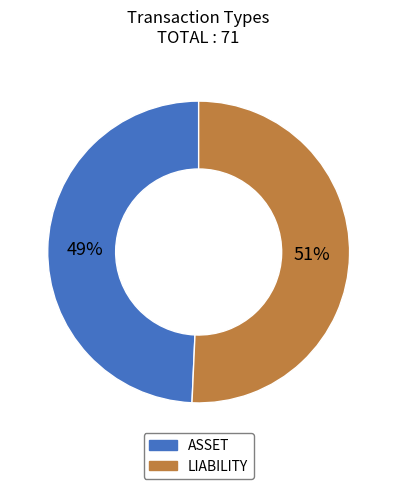

What percentage is the LIABILITY slice, to the nearest percent?

51%